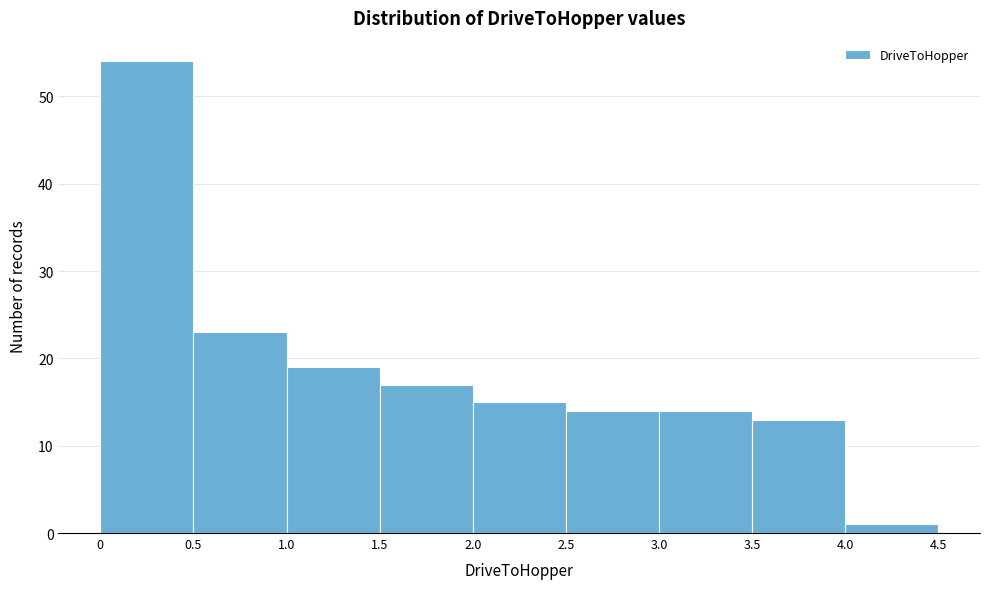

How tall is the bar that spans 3.5 to 4.0 on the x-axis? The values are not printed on the chart, so give them approximately, as read against the axis.

13